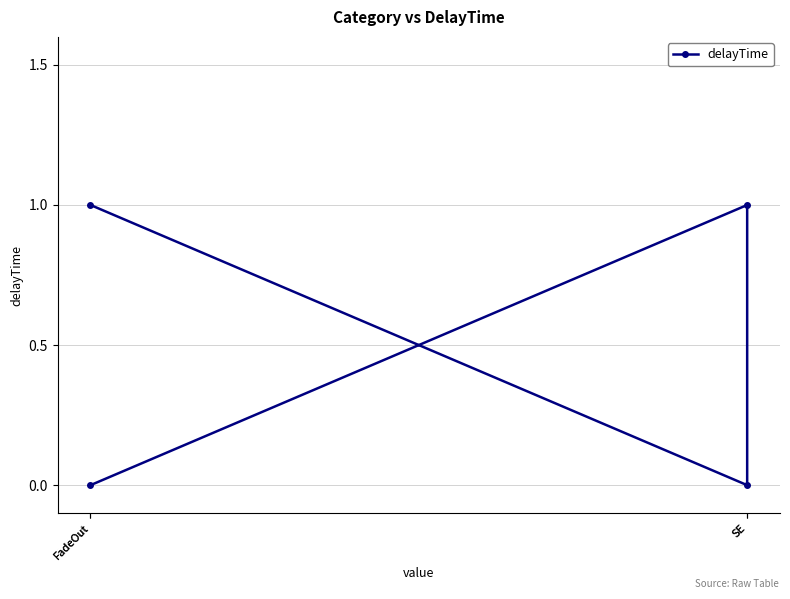

Where is the data nearest to the value 0?

FadeOut